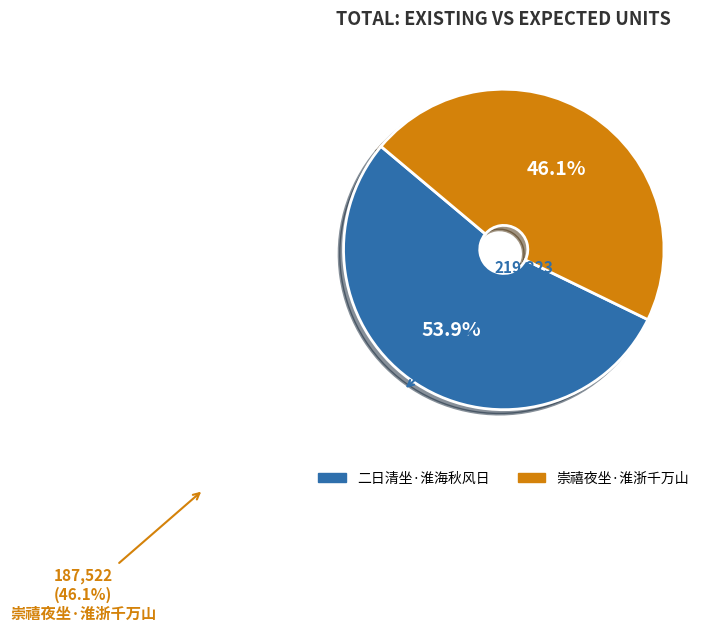

Which category has the biggest portion of the pie?

二日清坐·淮海秋风日